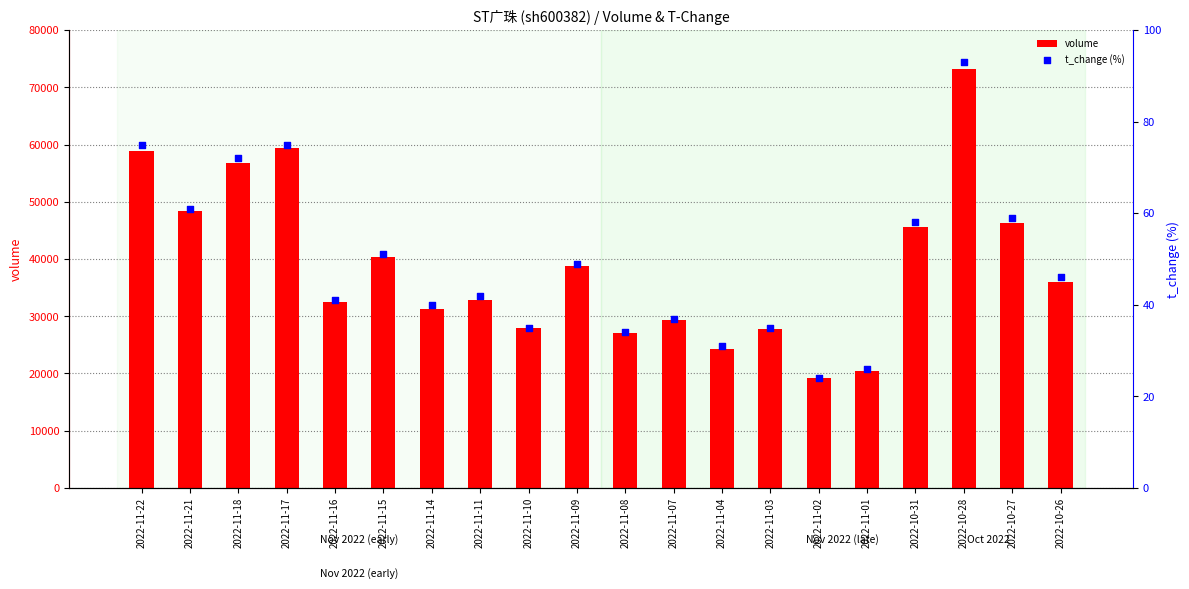

Which series has the largest Y range (max minus min)?

volume